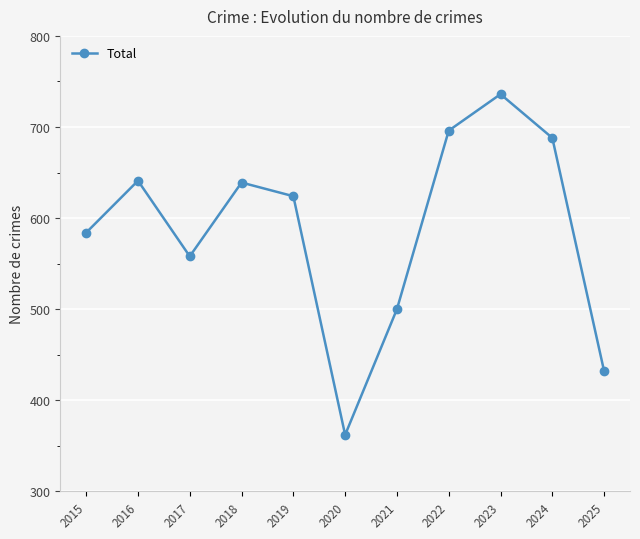

True or false: there are more than 1 points higher than both neighbors.

True